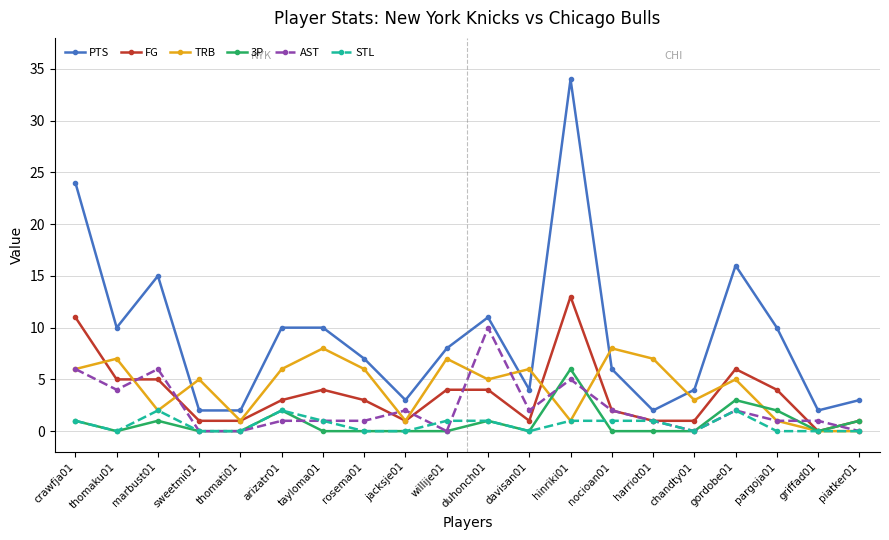

True or false: PTS and 3P cross at least once.

False